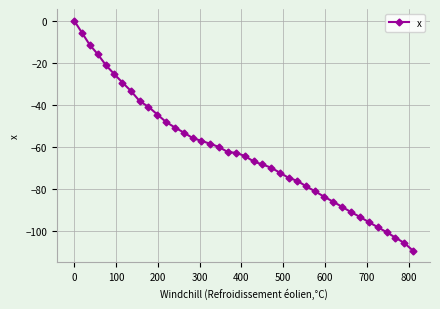

What is the average value?

-62.1